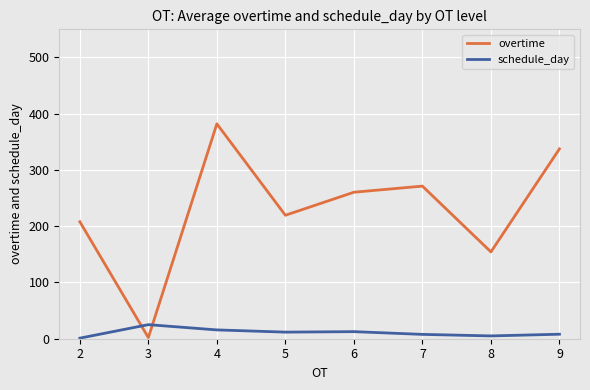

What value does the schedule_day series have at 5?

11.7